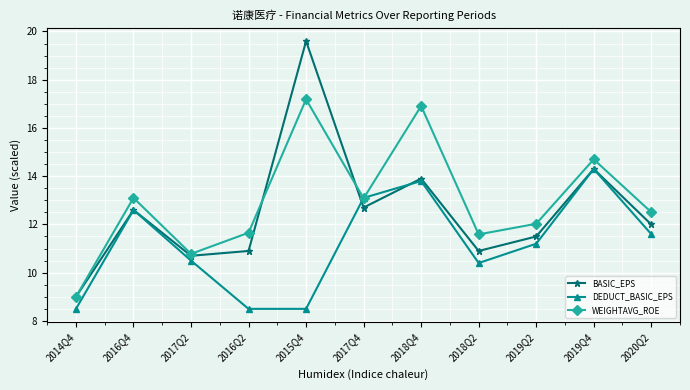

Rank the series by their average value, from lowest to highest.

DEDUCT_BASIC_EPS, BASIC_EPS, WEIGHTAVG_ROE